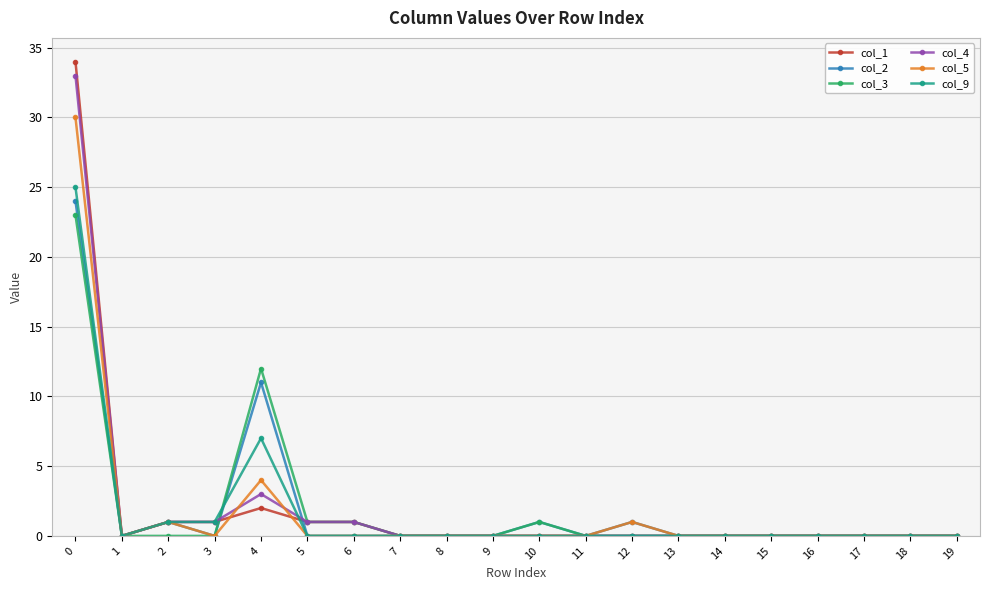

Is the value of col_5 at 12 greater than the value of col_9 at 15?

Yes